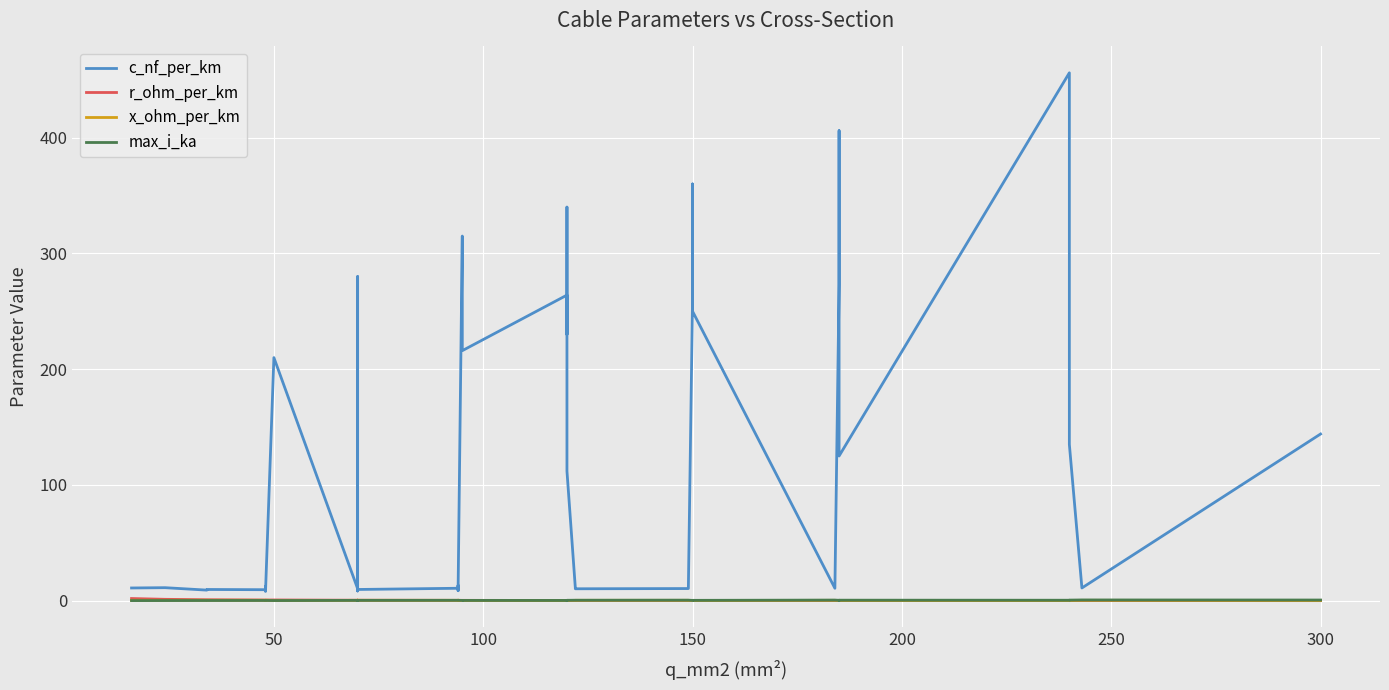

Is it true that r_ohm_per_km equals 0.2 at 19?

False